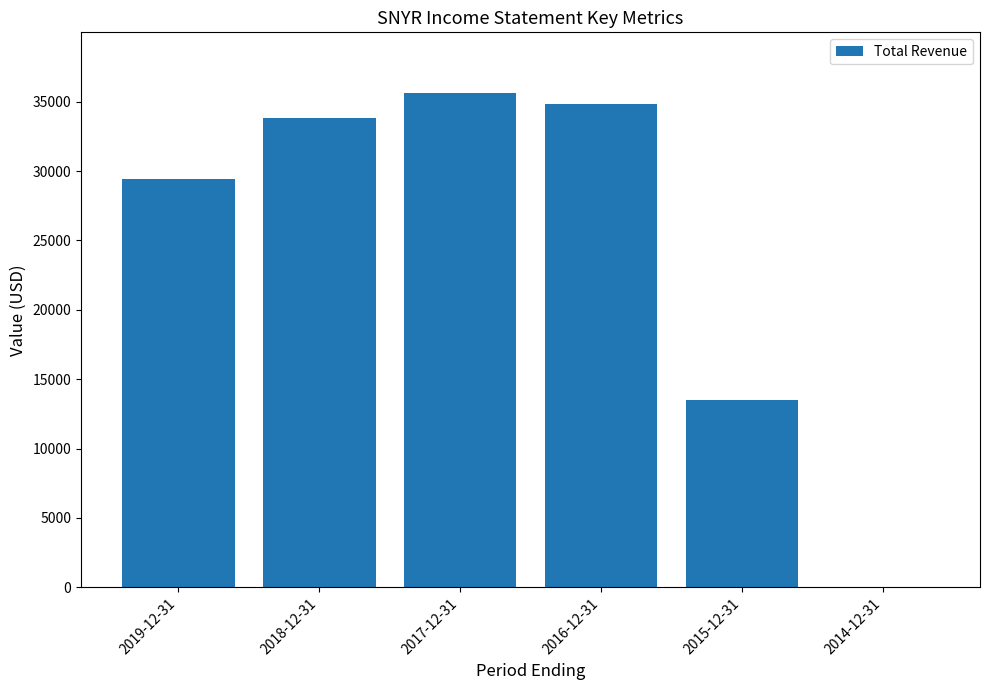

Are the bars grouped side by side (vs. stacked)?

No